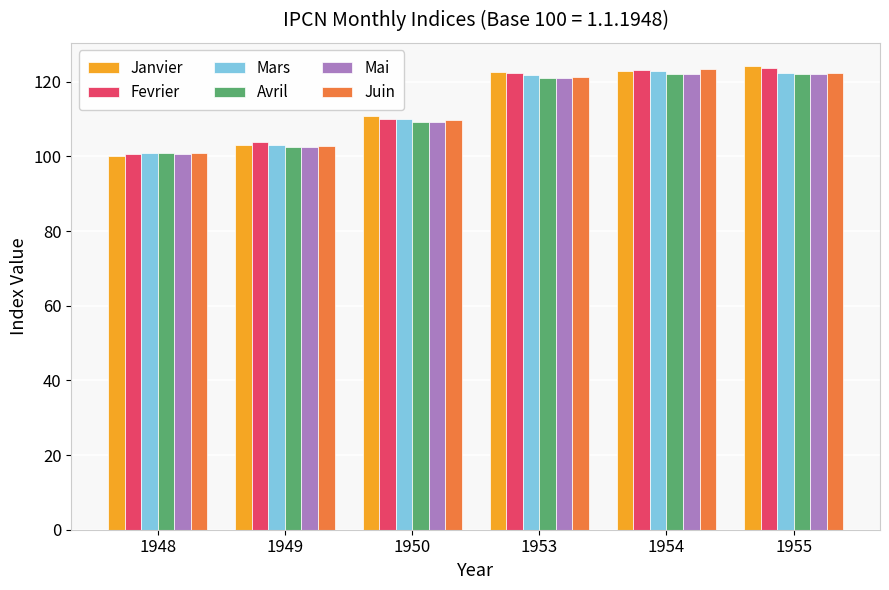

Is it true that Janvier equals 153.5 at 1948?

False